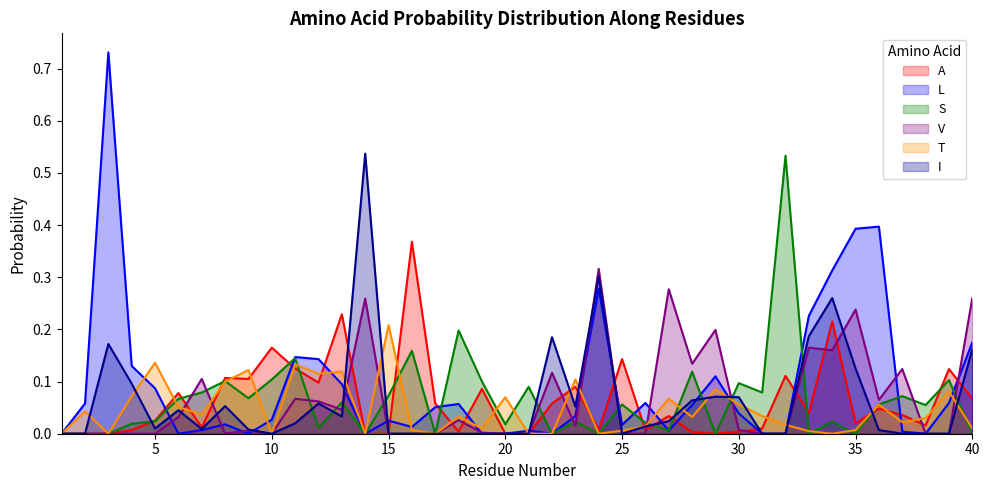

Which has a higher value, 30 or 9?

9